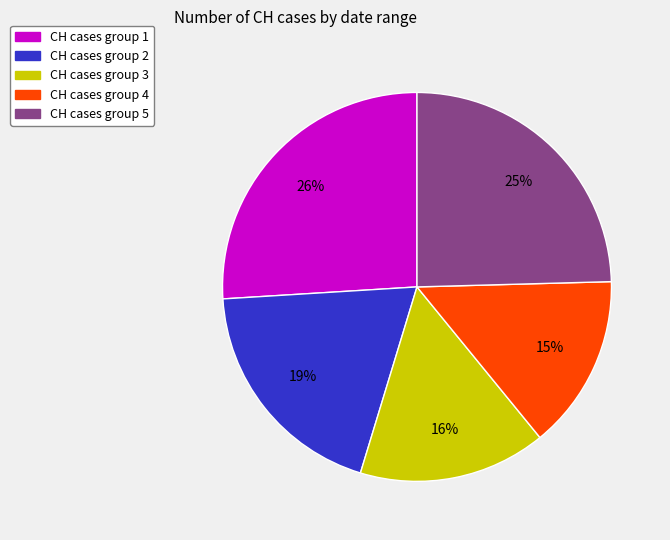

Which has a higher value, CH cases group 5 or CH cases group 2?

CH cases group 5